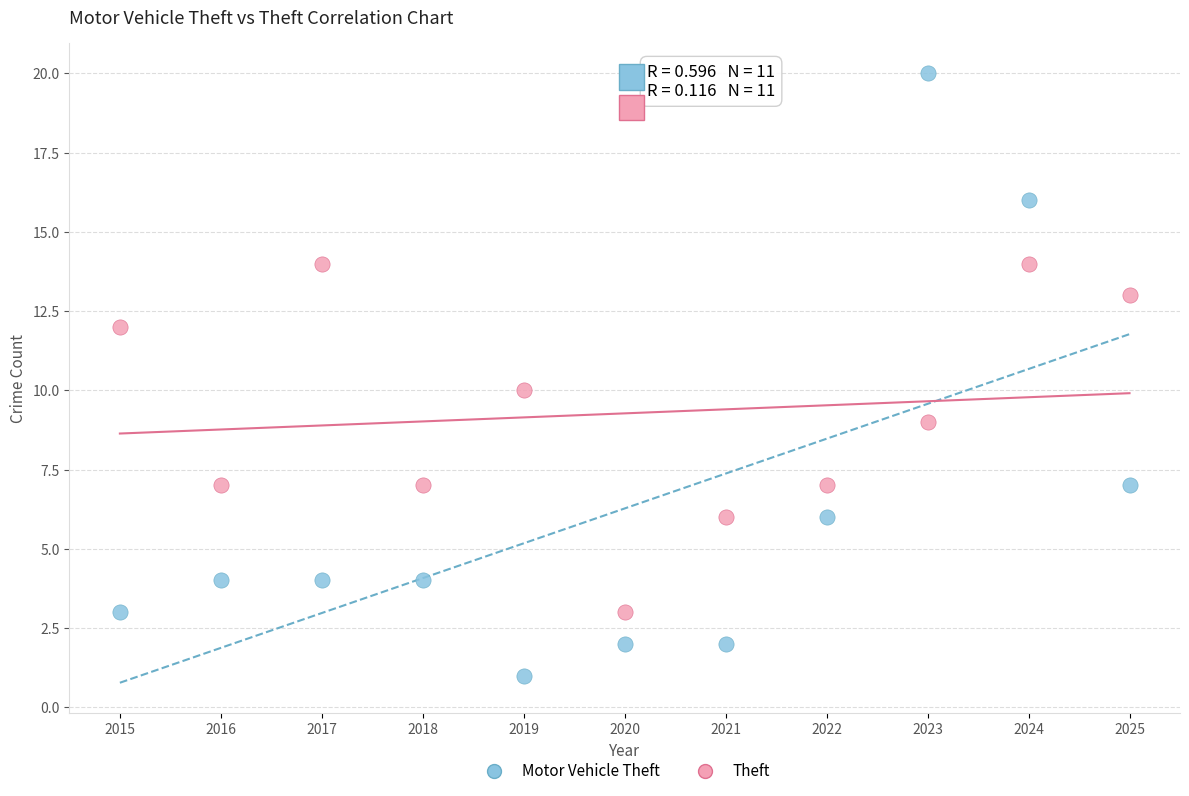

What are all the series names shown in the legend?

Motor Vehicle Theft, Theft